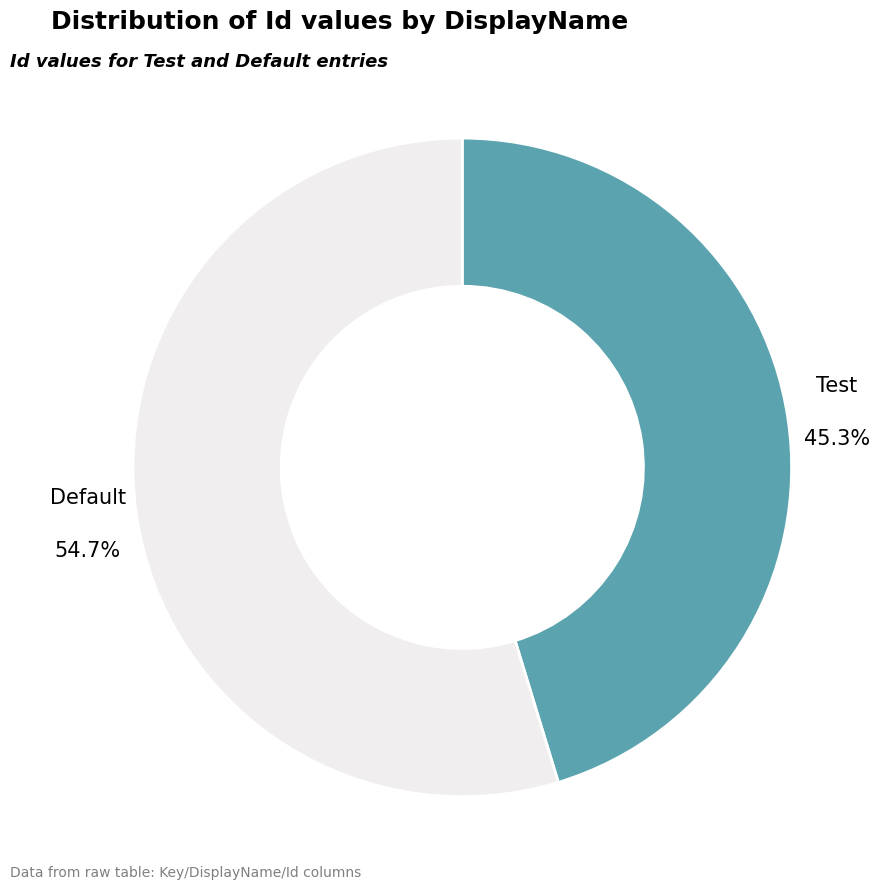

What is the smallest slice in the pie chart?

Test